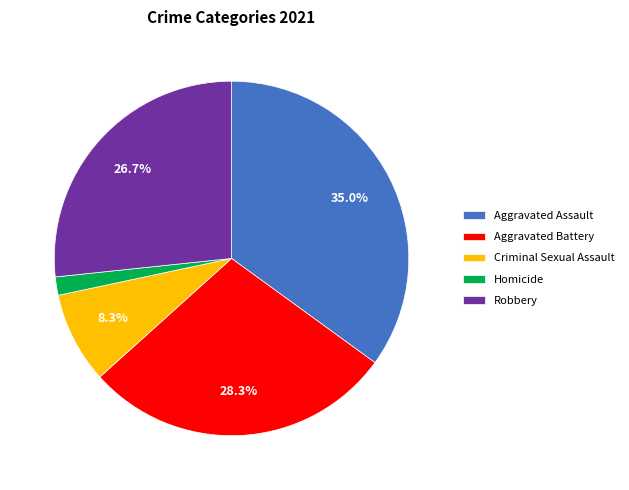

What portion of the pie excludes Criminal Sexual Assault?

91.7%